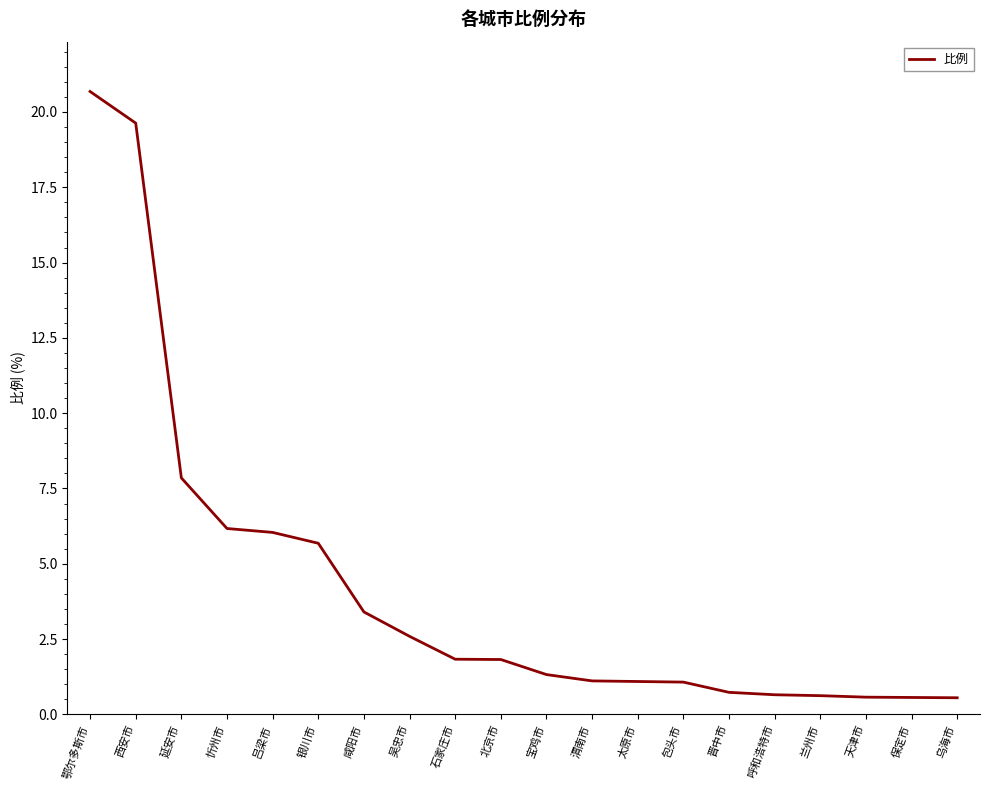

True or false: the data shows 1.1 at 包头市.

True